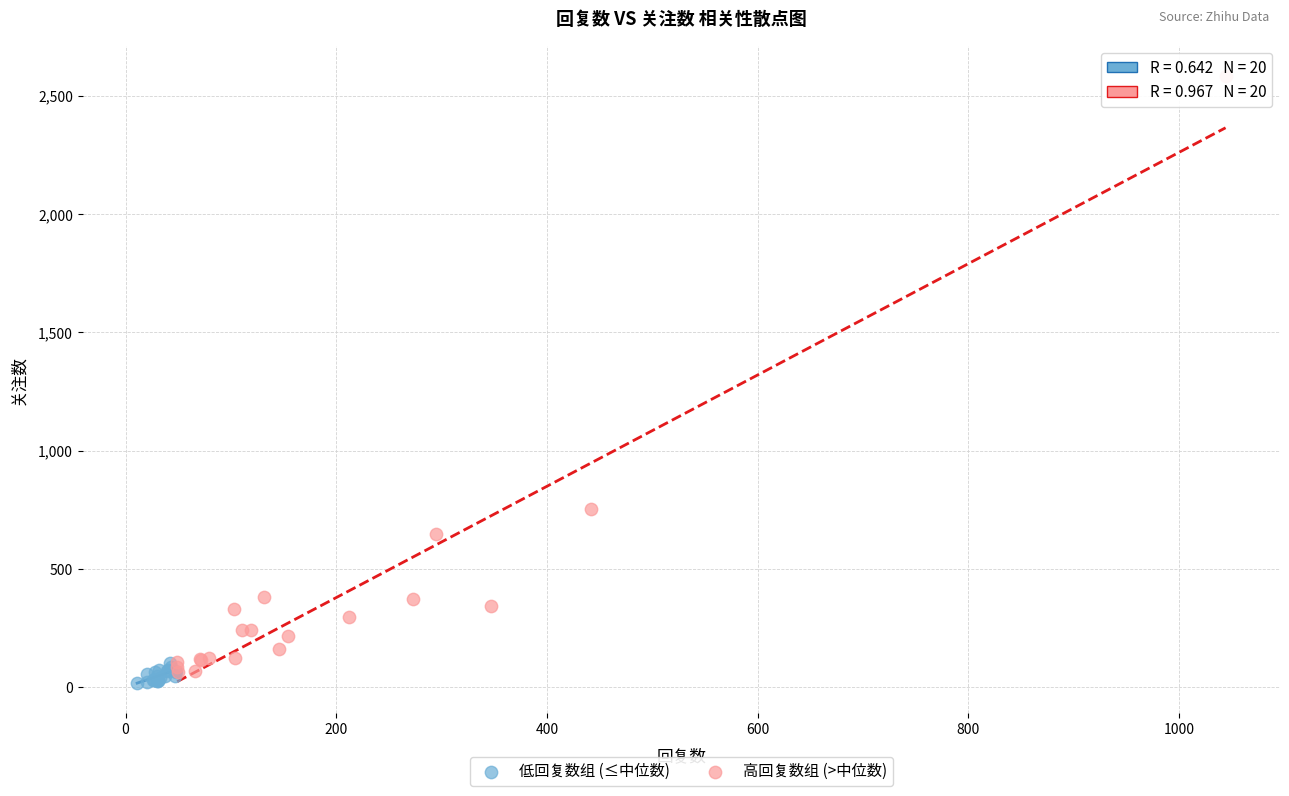

Which series reaches the minimum Y coordinate?

低回复数组 (≤中位数)